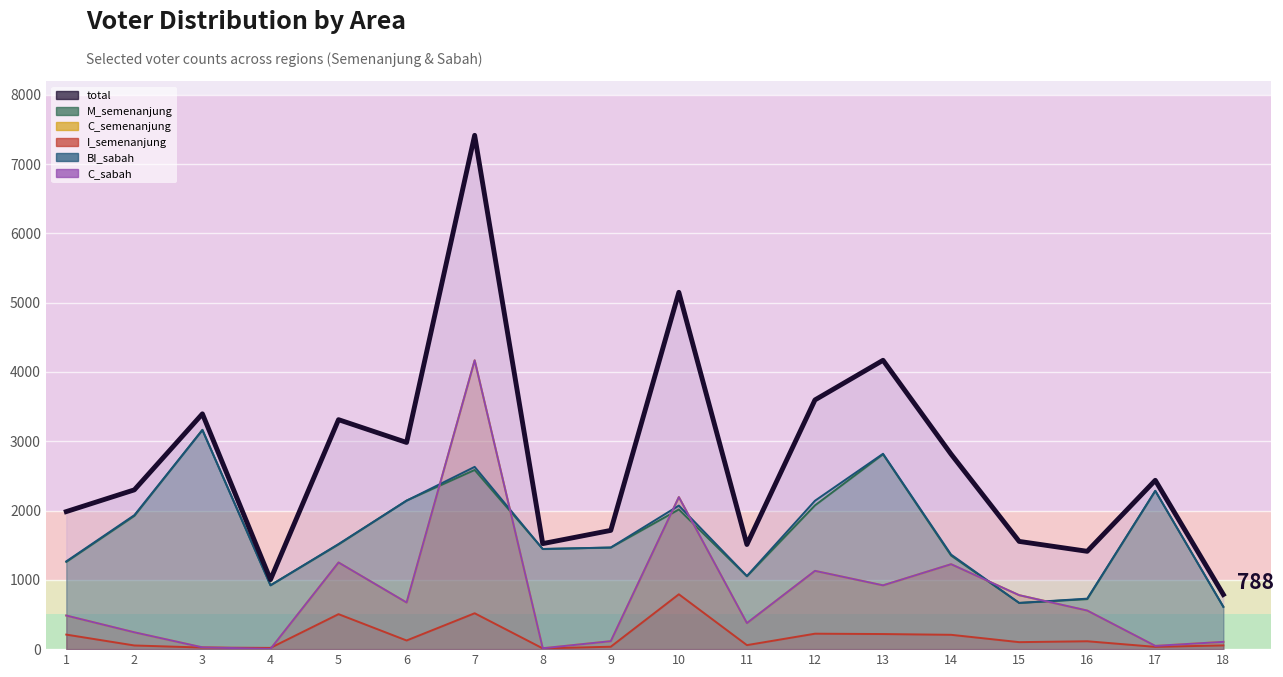

What is the highest value of the M_semenanjung series?

3166